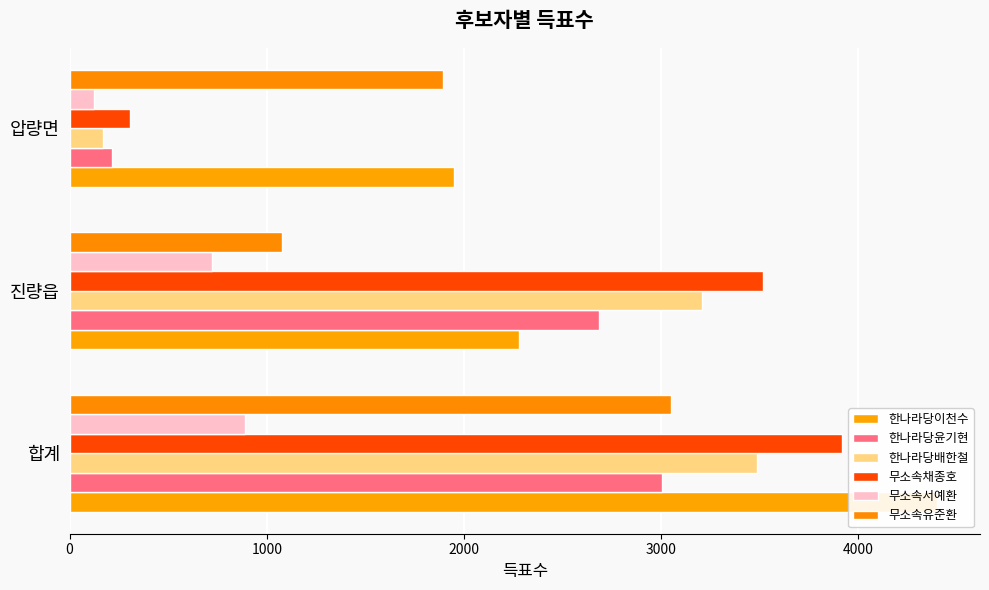

At how many categories does at least one series exceed 708?

3